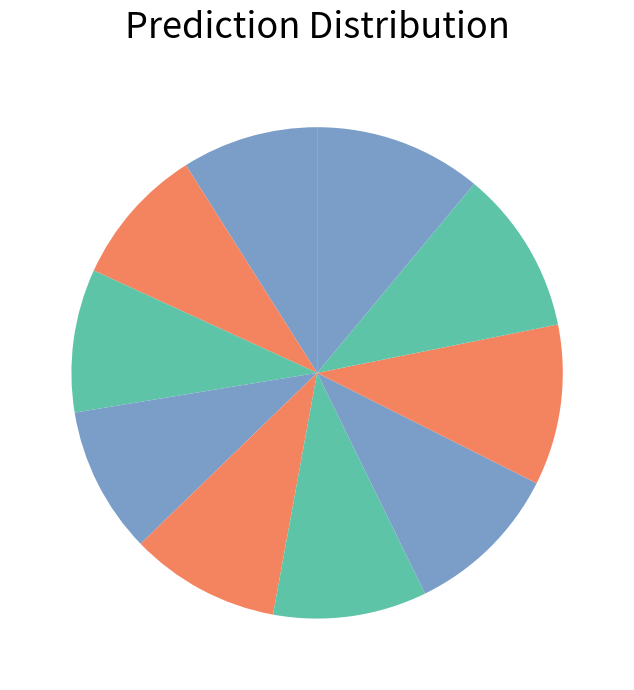

Is there any slice that represents more than half of the pie?

No